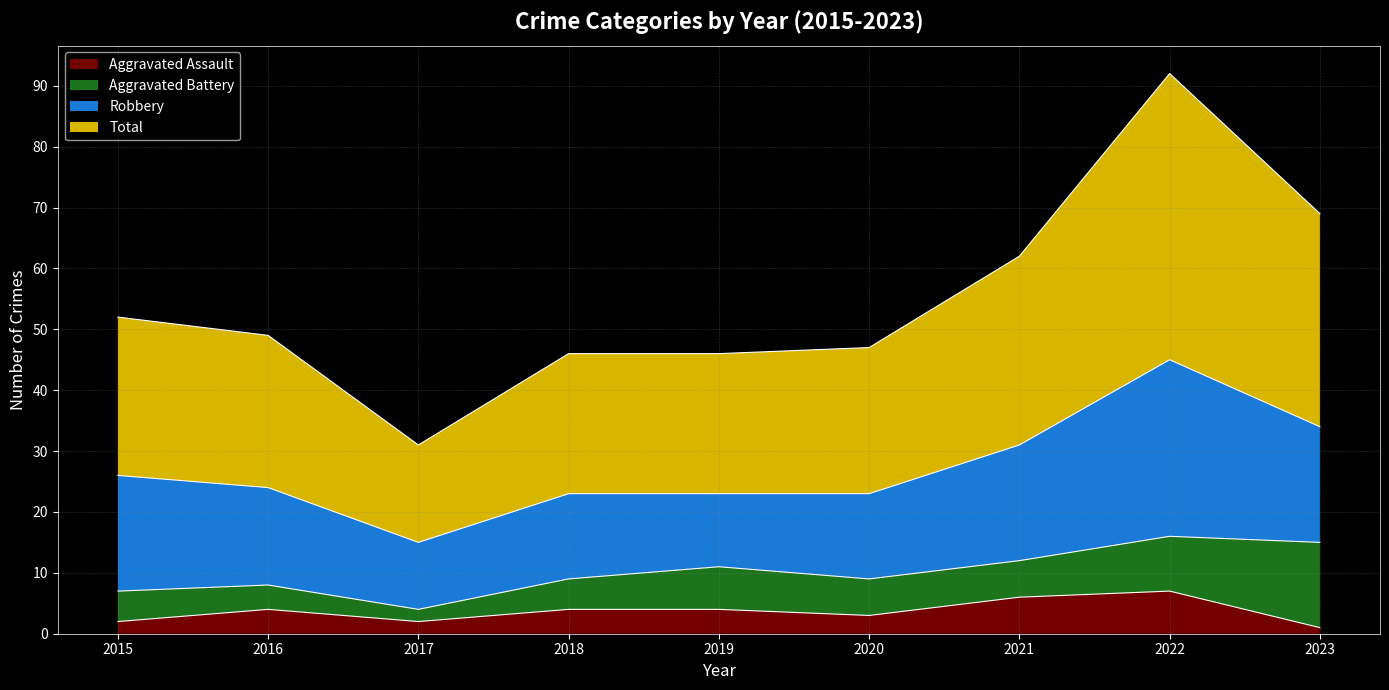

What value does the Aggravated Assault series have at 2019?

4